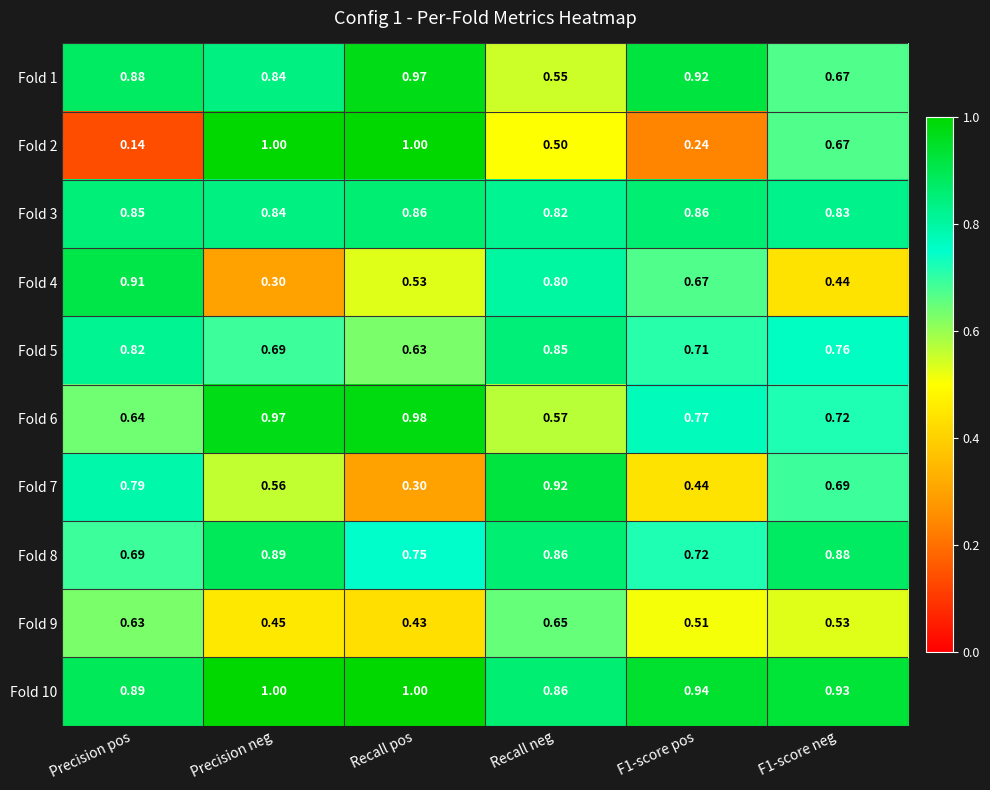

What is the maximum value shown in the chart?

1.0